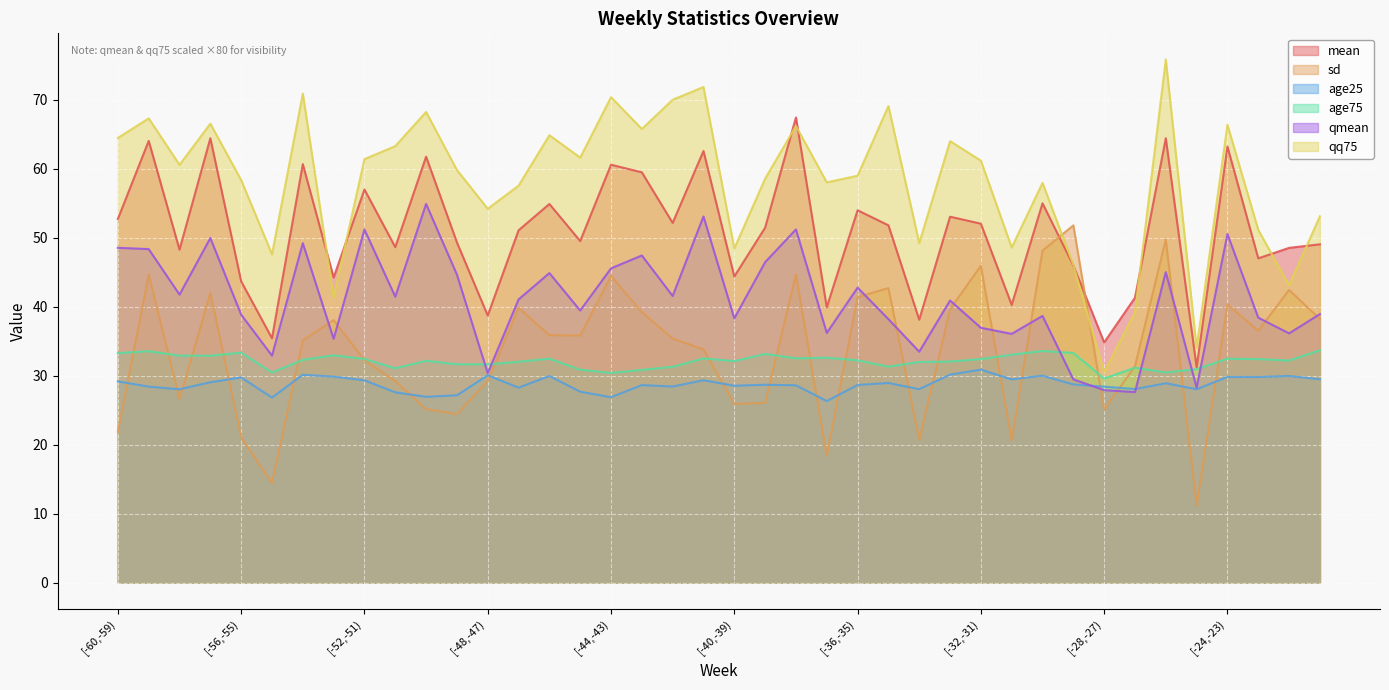

What is the label of the 15th point from the left?

[-46,-45)